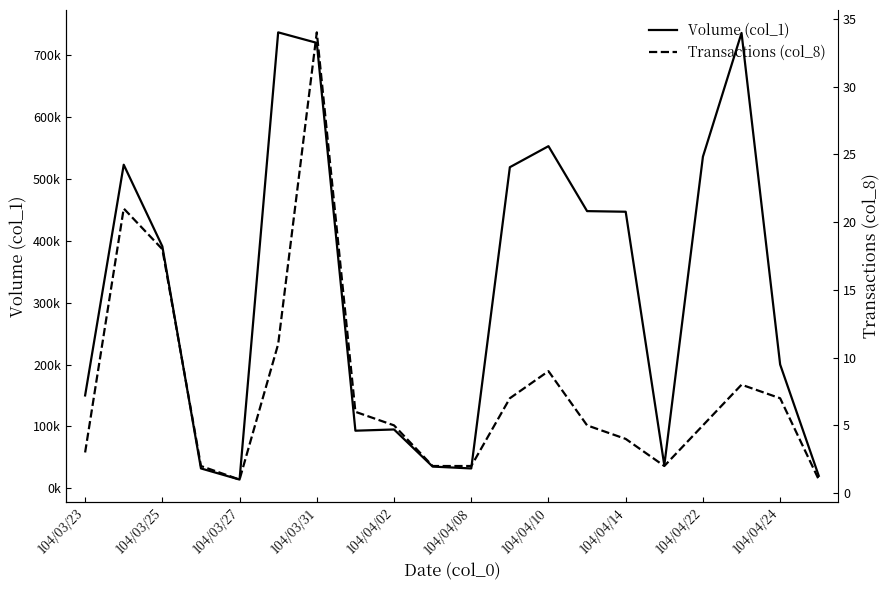

Which series has the largest total across all categories?

Volume (col_1)